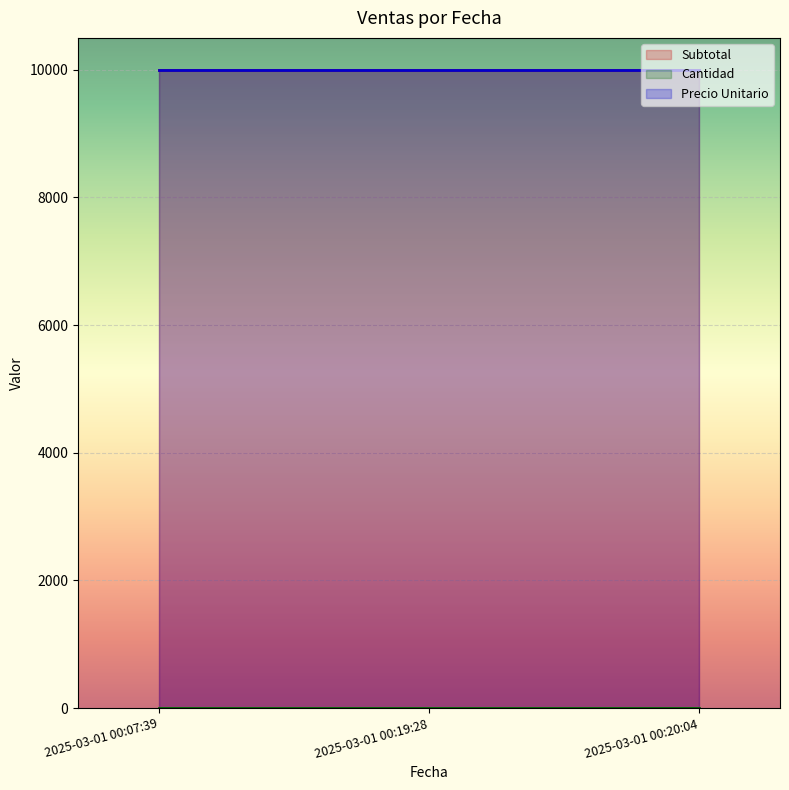

What is the spread (max minus min) of values at 2025-03-01 00:07:39?

9999